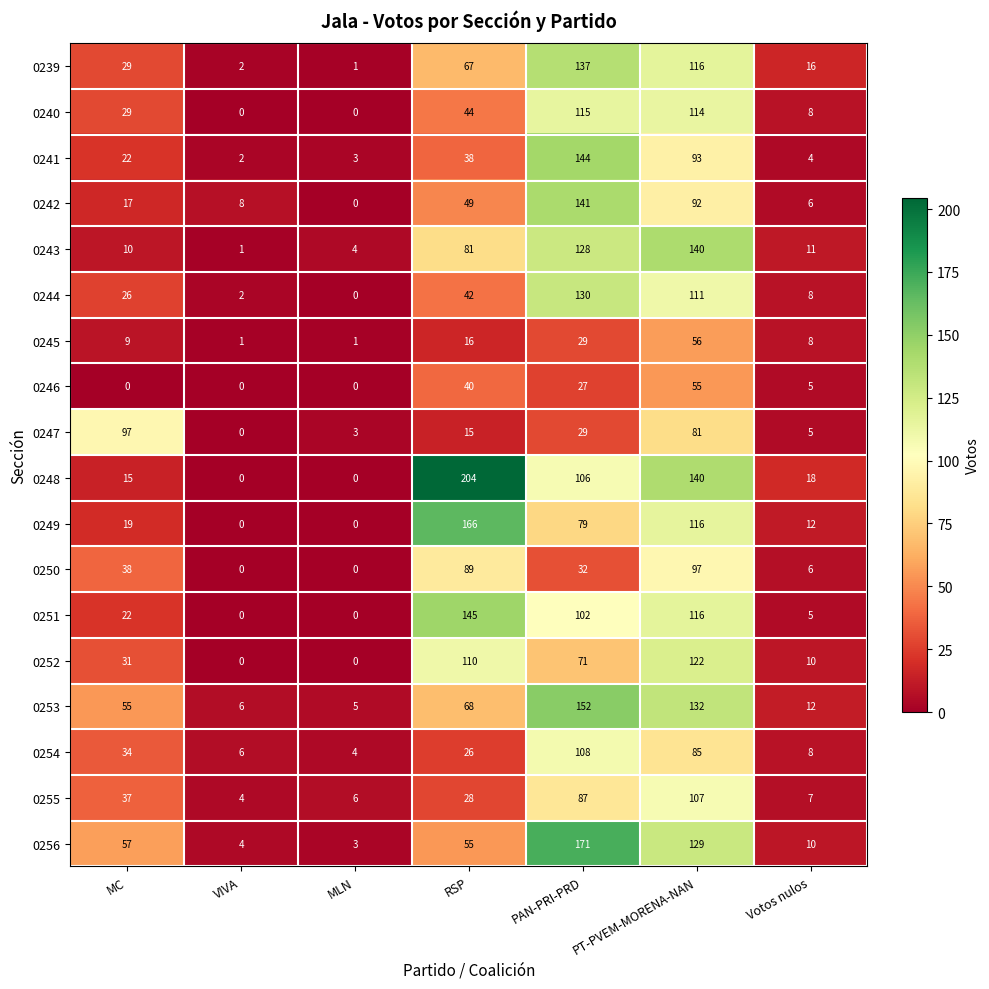

How many values in 0250 are above zero?

5